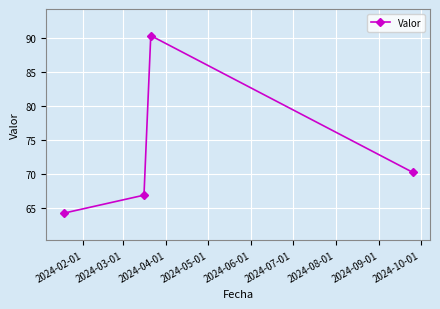

Does the chart display data point markers on the line(s)?

Yes